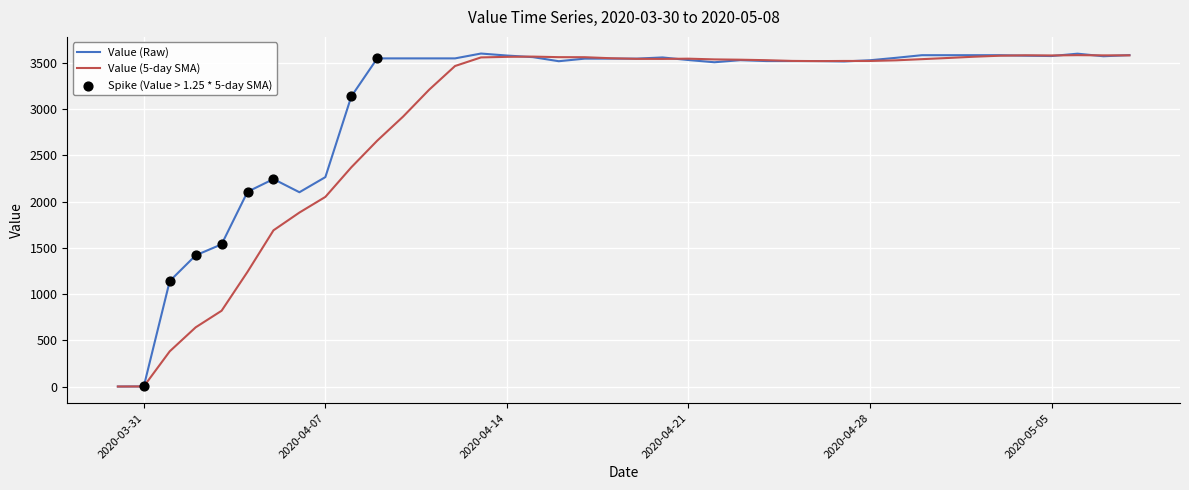

Which series has the largest range (max minus min)?

Value (Raw)